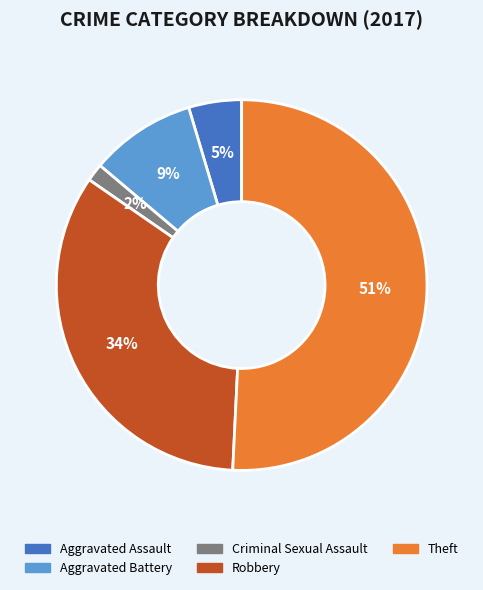

Is there a majority slice in this chart?

Yes